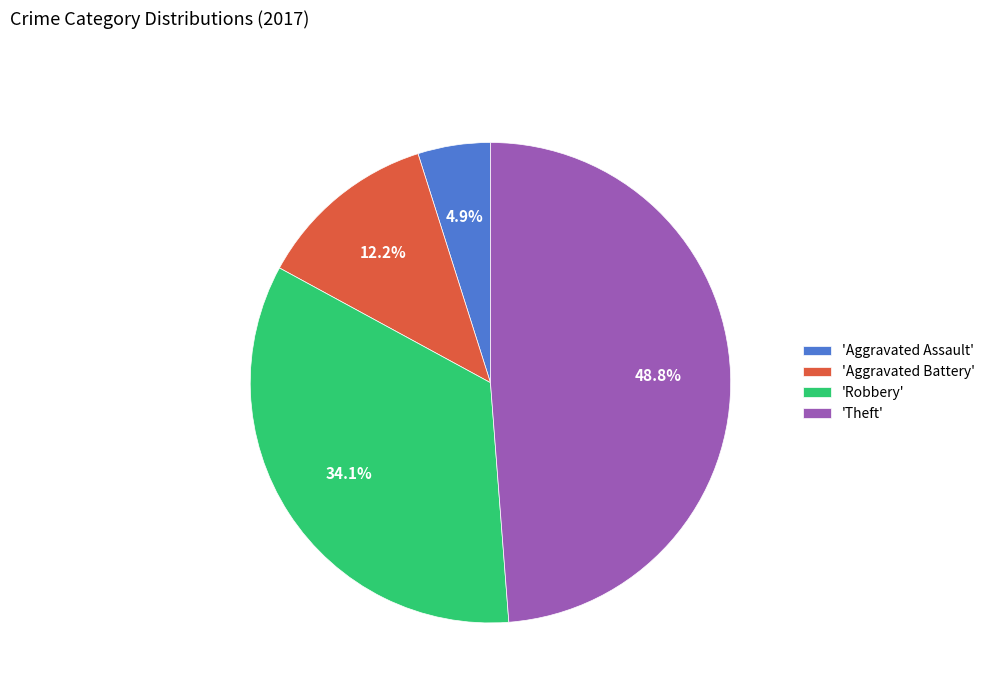

Is there a majority slice in this chart?

No